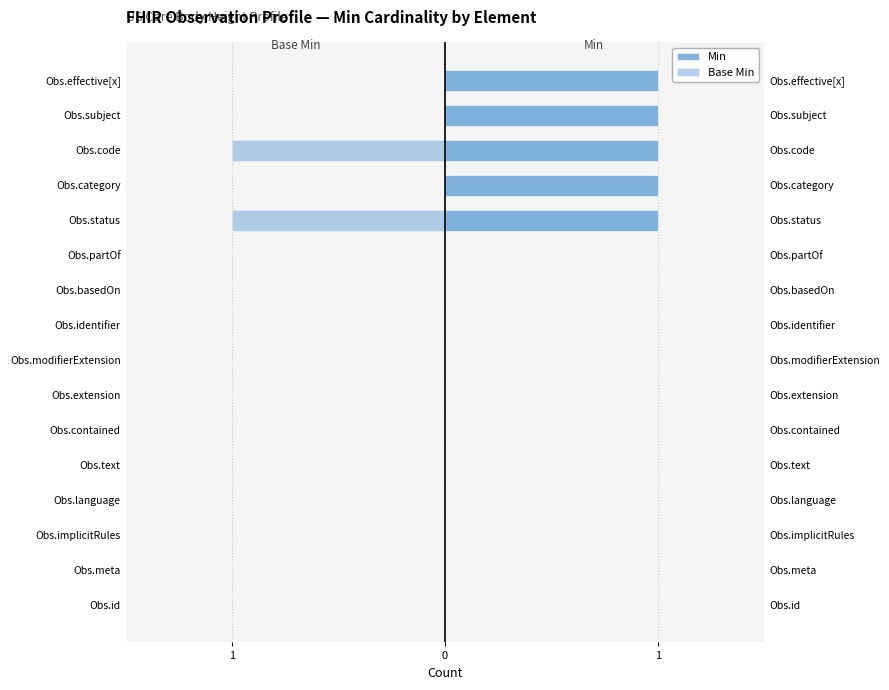

How many series are shown in this chart?

2